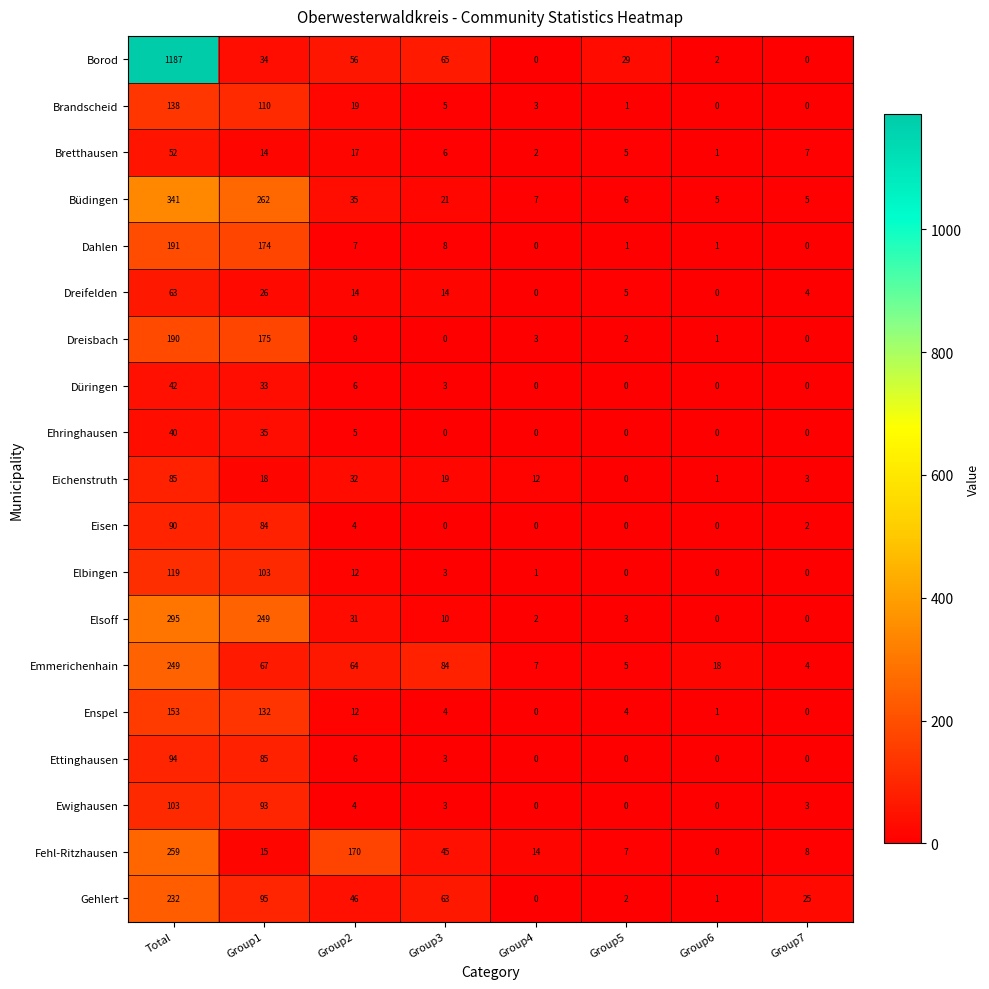

Rank the series by their maximum value, from highest to lowest.

Borod, Büdingen, Elsoff, Fehl-Ritzhausen, Emmerichenhain, Gehlert, Dahlen, Dreisbach, Enspel, Brandscheid, Elbingen, Ewighausen, Ettinghausen, Eisen, Eichenstruth, Dreifelden, Bretthausen, Düringen, Ehringhausen